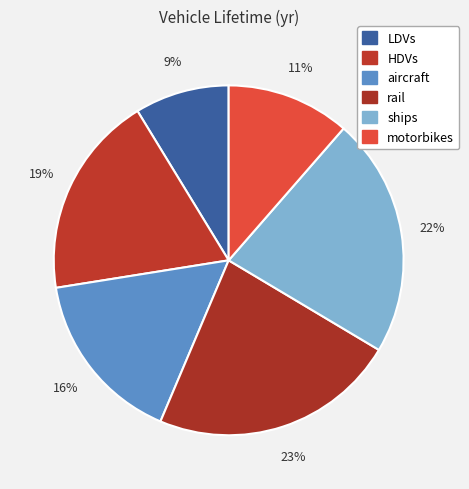

Is it true that LDVs is 9% of the pie?

True